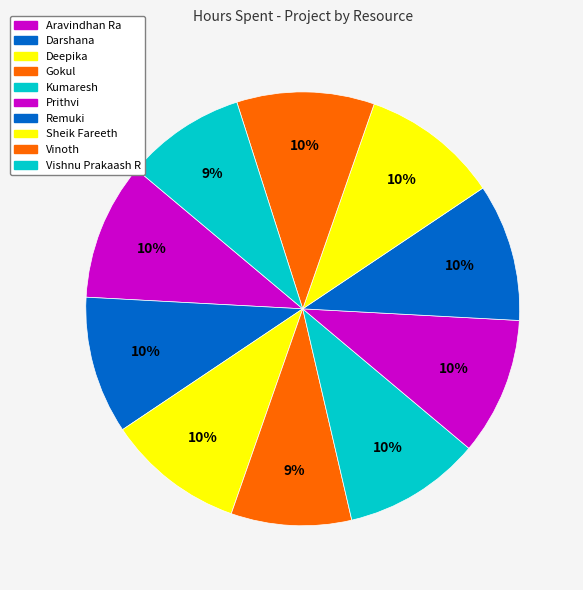

Is it true that Aravindhan Ra is 1% of the pie?

False